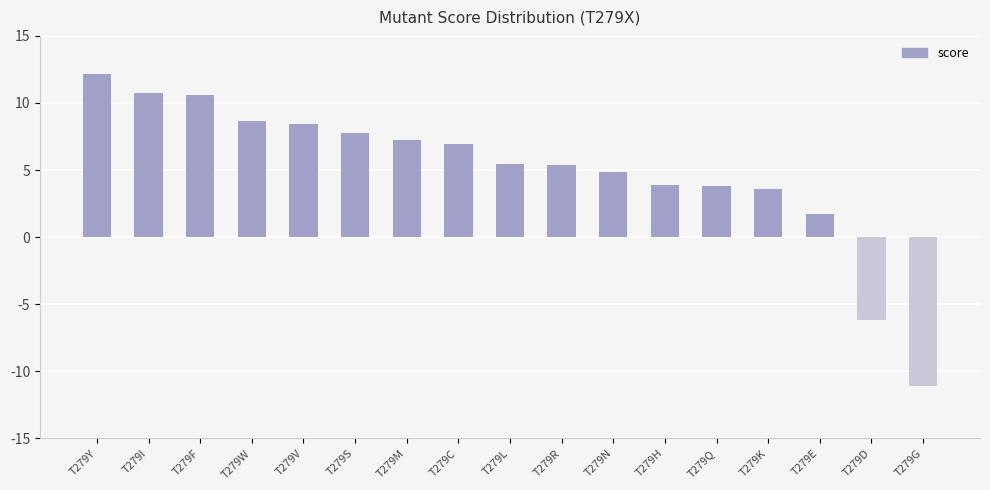

What is the value of the 16th bar from the left?

-6.1